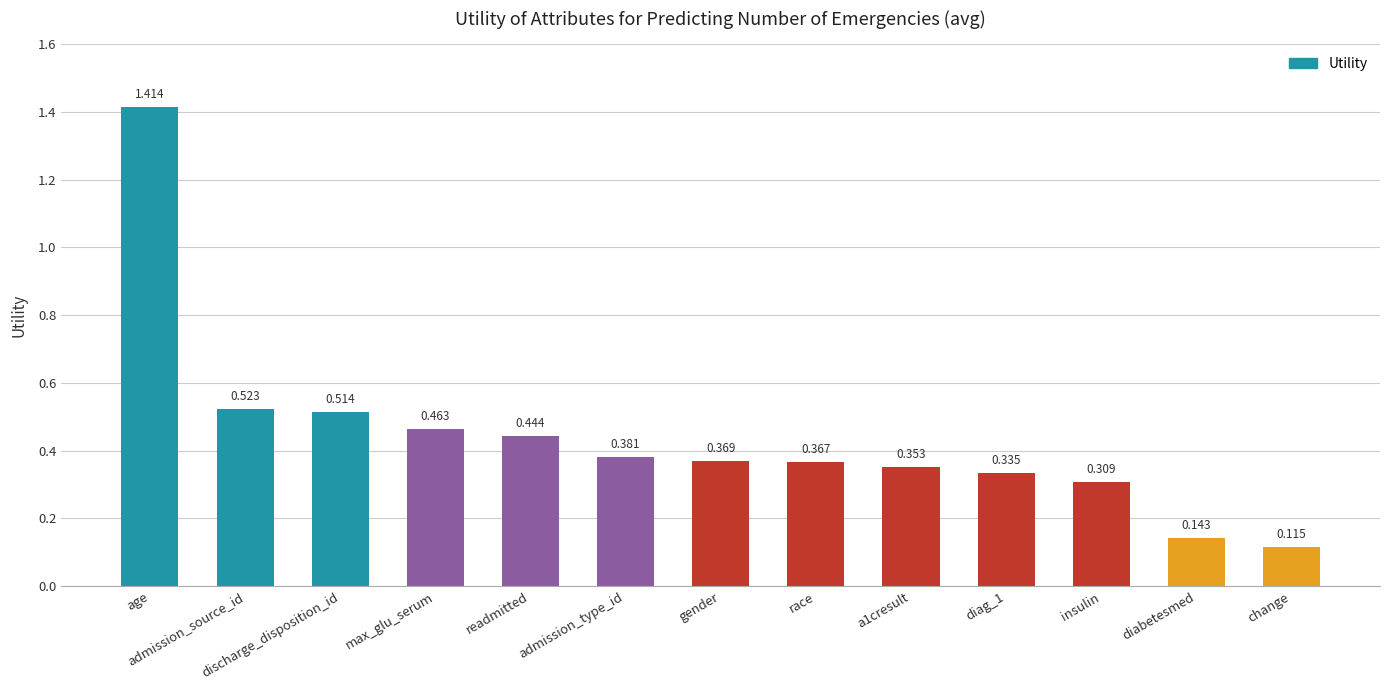

What is the label of the 7th bar from the left?

gender